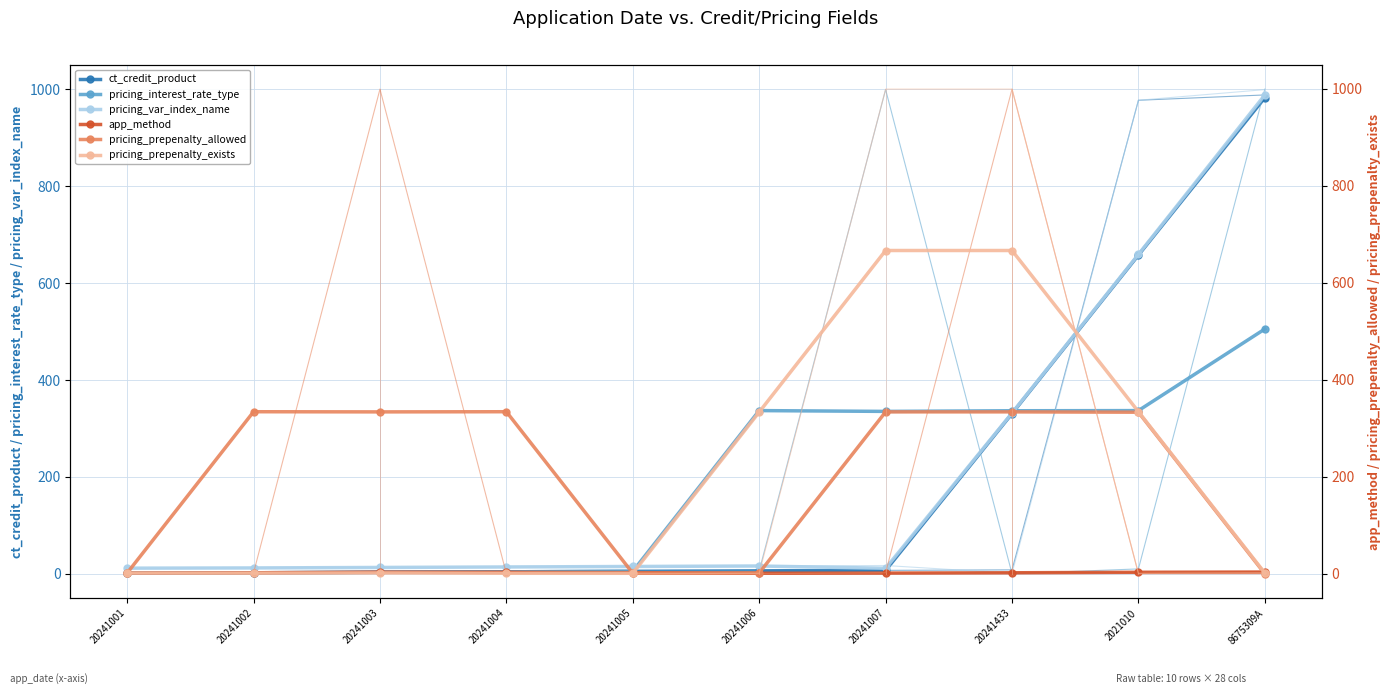

Read the pricing_prepenalty_exists value at 20241001.

1